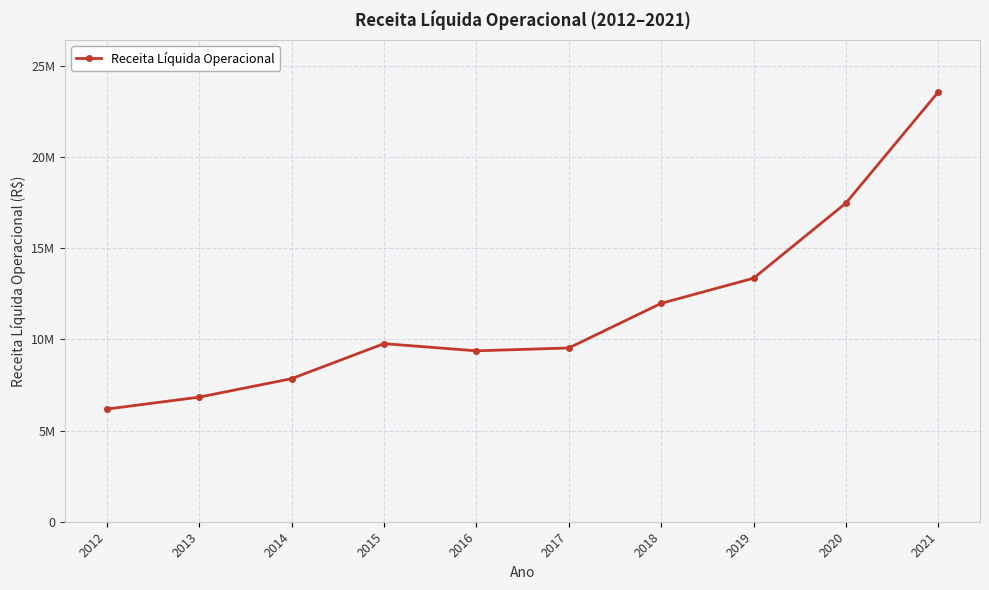

Does the chart have visible grid lines?

Yes